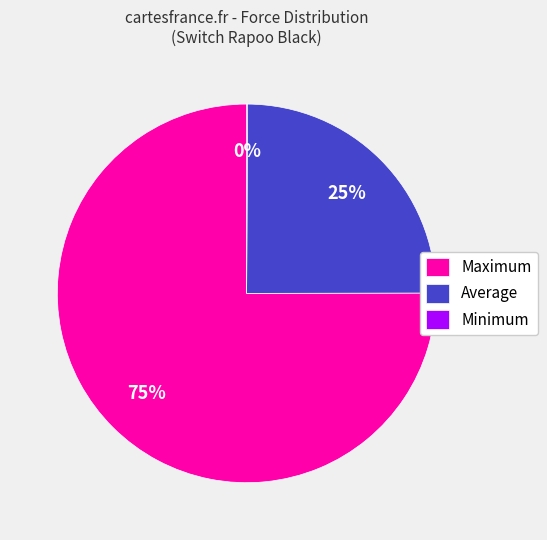

To the nearest percent, what is the difference between the largest and smallest slice percentages?

75%